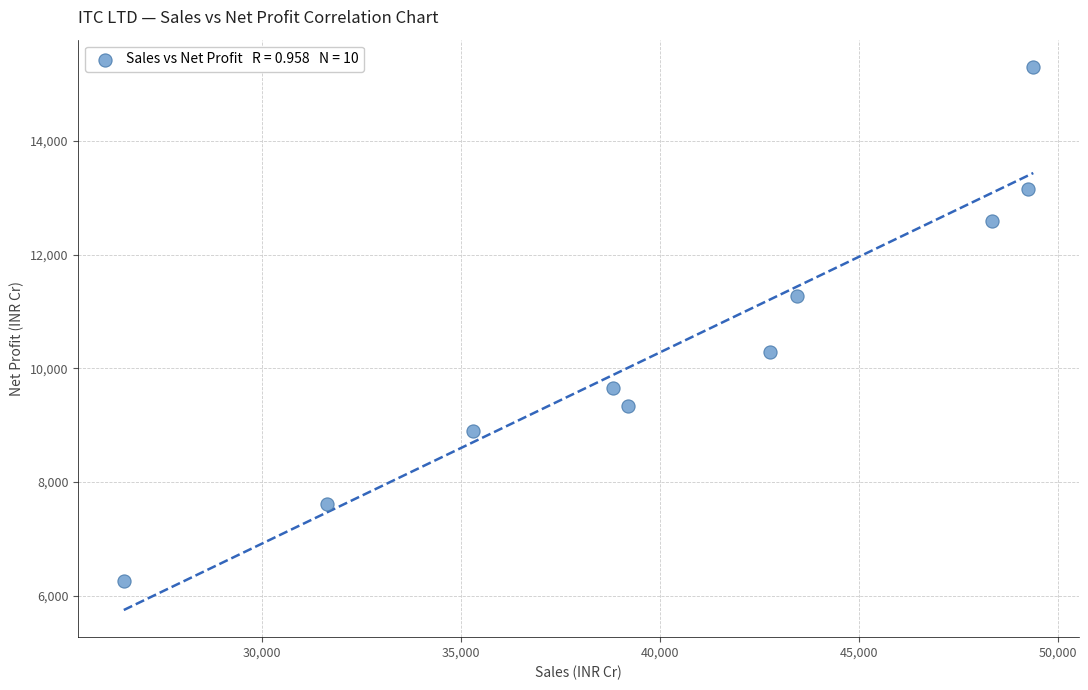

What is the range of X values (max minus min)?

22871.7